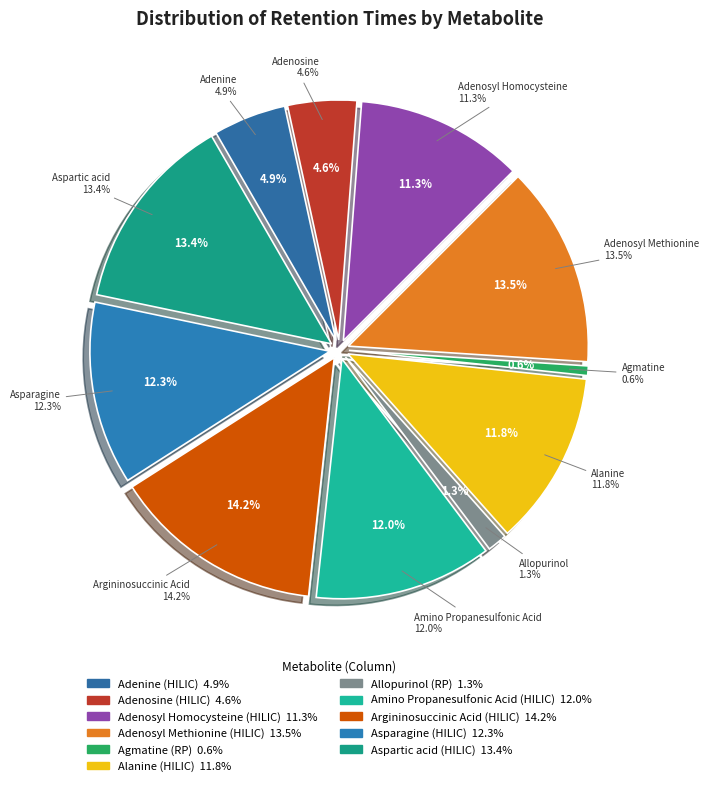

How much of the chart is everything except Aspartic acid (HILIC)?

86.6%